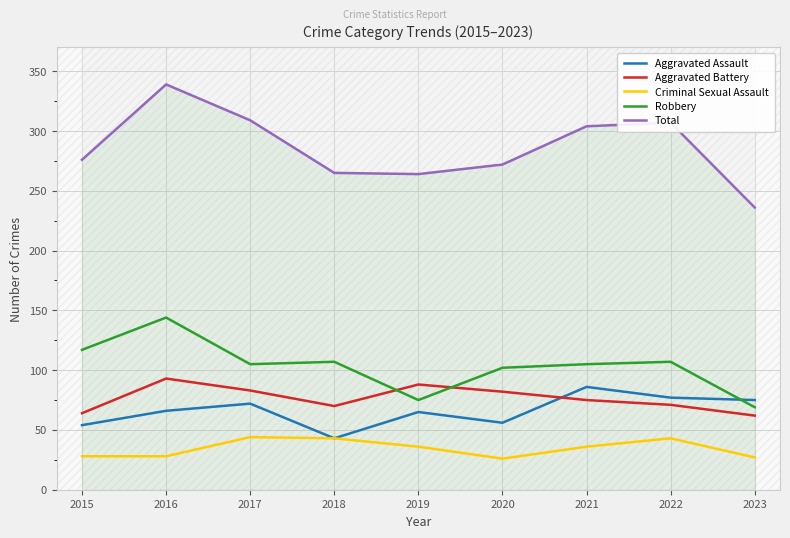

At which category is the sum across all series the highest?

2016